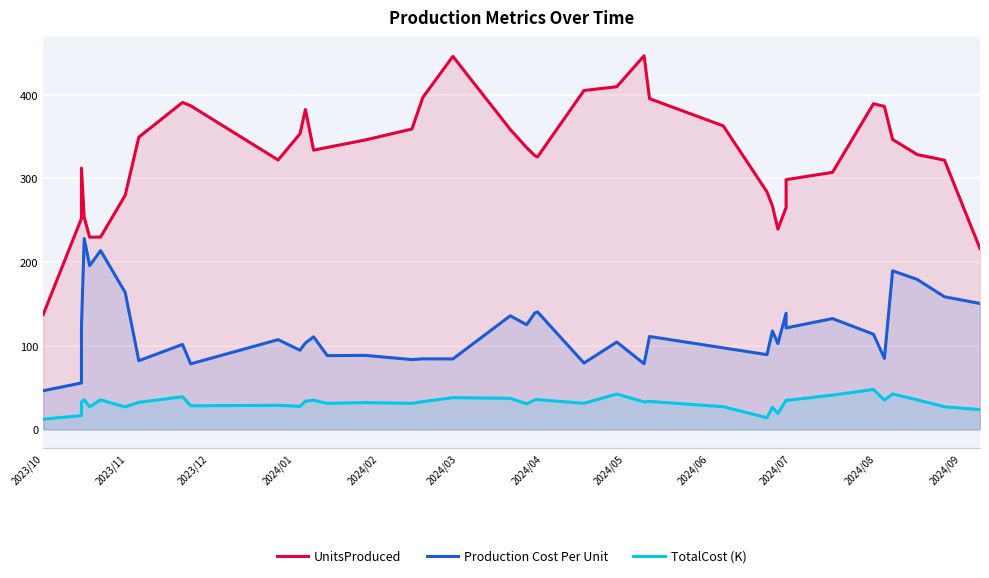

How many interior local peaks does the TotalCost (K) series have?

14